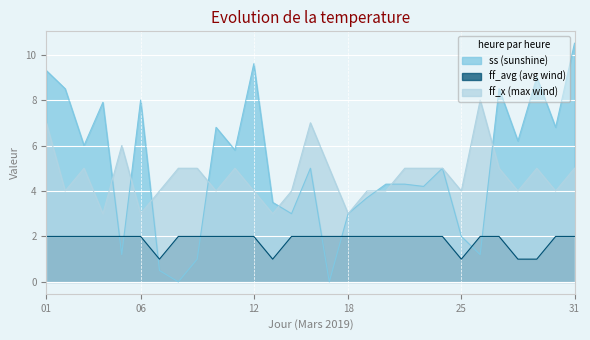

Reading left to right, list all the values displayed in this chart.

ss (sunshine): 01=9.3	02=8.5	03=6.0	04=7.9	05=1.2	06=8.0	07=0.5	08=0.0	09=1.0	10=6.8	11=5.8	12=9.6	13=3.5	14=3.0	15=5.0	16=0.0	18=3.0	19=3.7	20=4.3	21=4.3	22=4.2	23=5.0	25=2.0	26=1.2	27=8.5	28=6.2	29=9.0	30=6.8	31=10.5
ff_avg (avg wind): 01=2.0	02=2.0	03=2.0	04=2.0	05=2.0	06=2.0	07=1.0	08=2.0	09=2.0	10=2.0	11=2.0	12=2.0	13=1.0	14=2.0	15=2.0	16=2.0	18=2.0	19=2.0	20=2.0	21=2.0	22=2.0	23=2.0	25=1.0	26=2.0	27=2.0	28=1.0	29=1.0	30=2.0	31=2.0
ff_x (max wind): 01=7.0	02=4.0	03=5.0	04=3.0	05=6.0	06=3.0	07=4.0	08=5.0	09=5.0	10=4.0	11=5.0	12=4.0	13=3.0	14=4.0	15=7.0	16=5.0	18=3.0	19=4.0	20=4.0	21=5.0	22=5.0	23=5.0	25=4.0	26=8.0	27=5.0	28=4.0	29=5.0	30=4.0	31=5.0